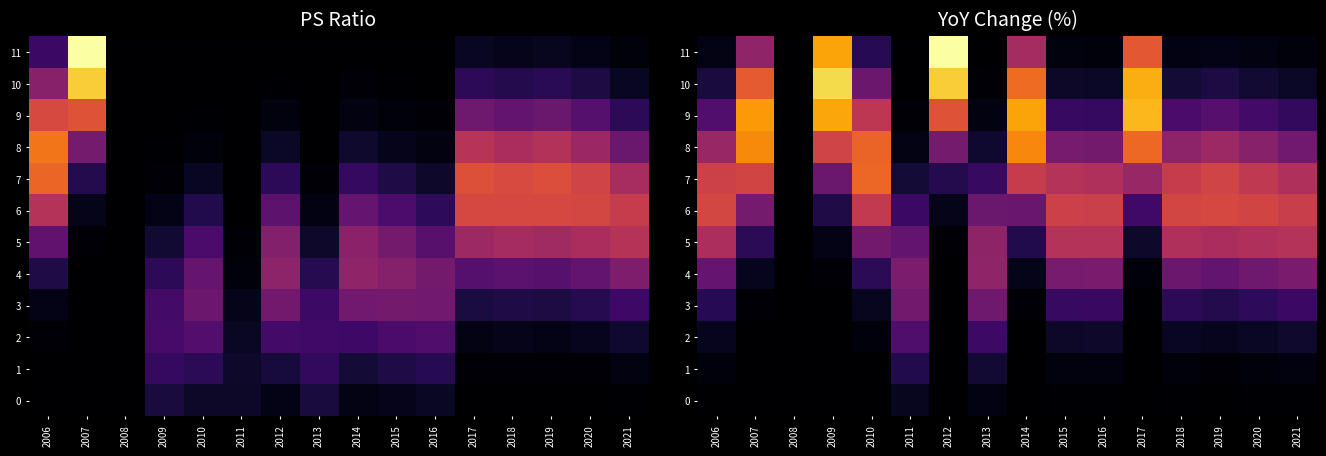

What is the sum of the 8 values at 2007 and 2012?

1.1